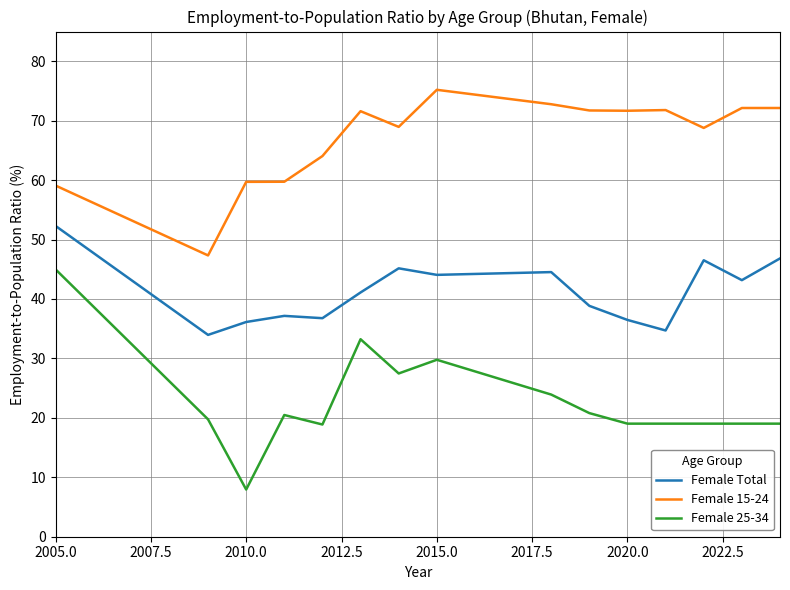

Which series has the largest range (max minus min)?

Female 25-34